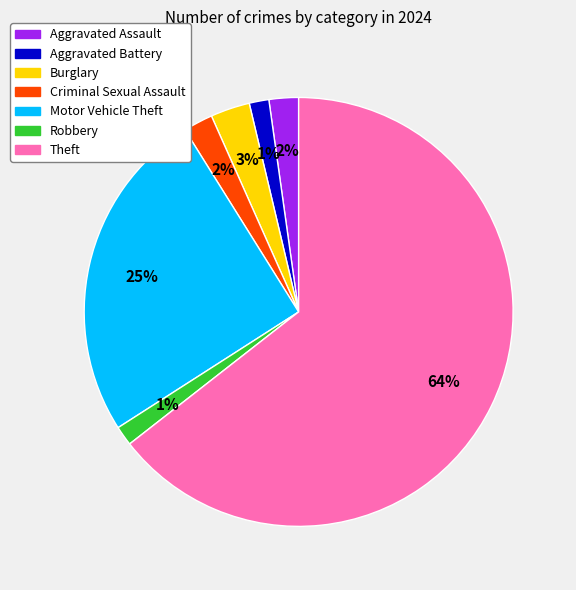

Is the sum of Aggravated Assault and Aggravated Battery greater than half?

No